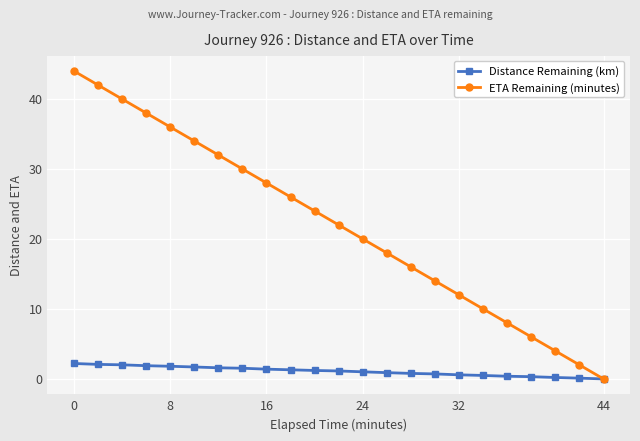

True or false: ETA Remaining (minutes) has more than 1 interior local peaks.

False